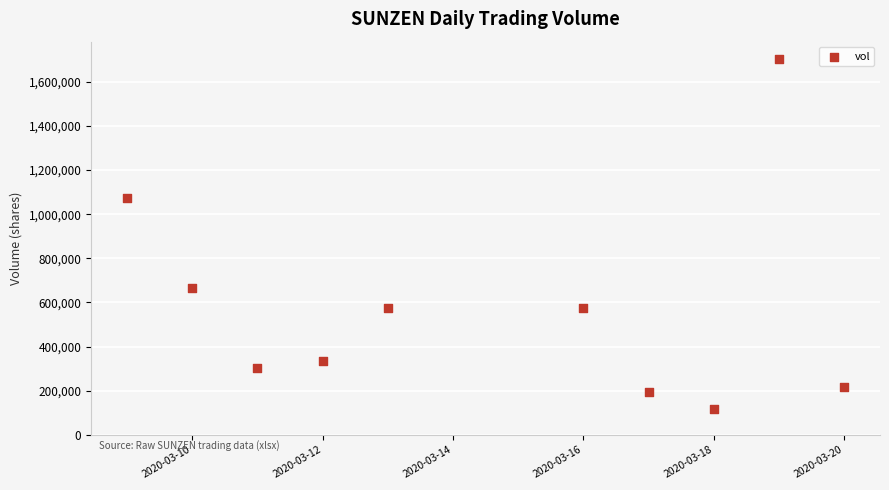

What is the average X value?

18336